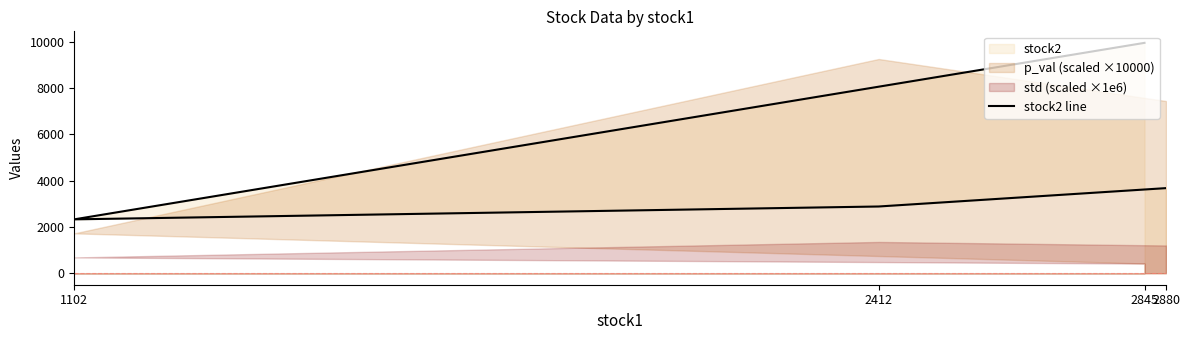

What is the change in value from 2845 to 2880?

-6272